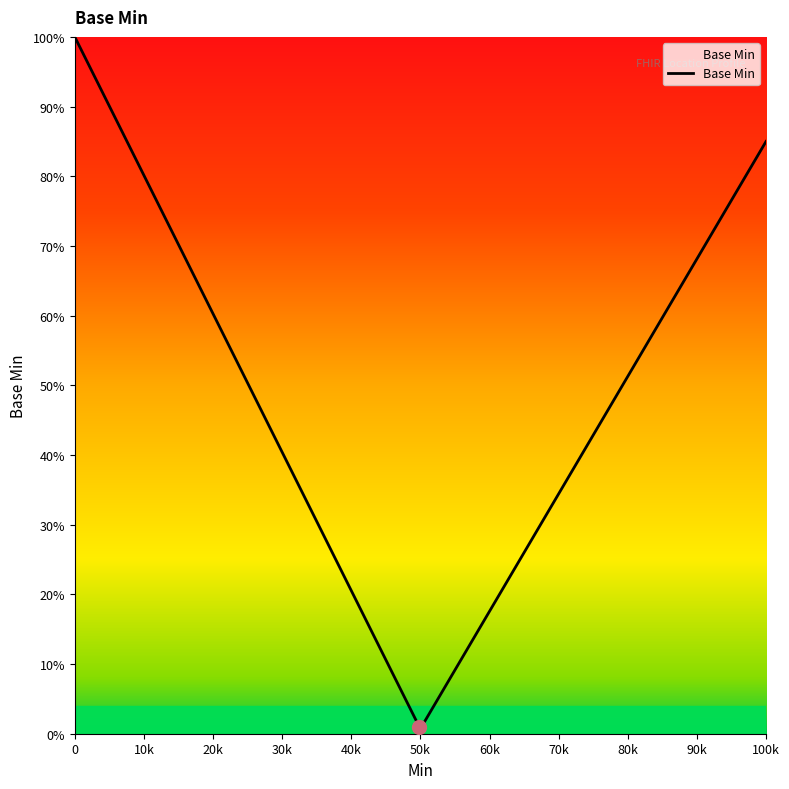

Does the chart have visible grid lines?

No